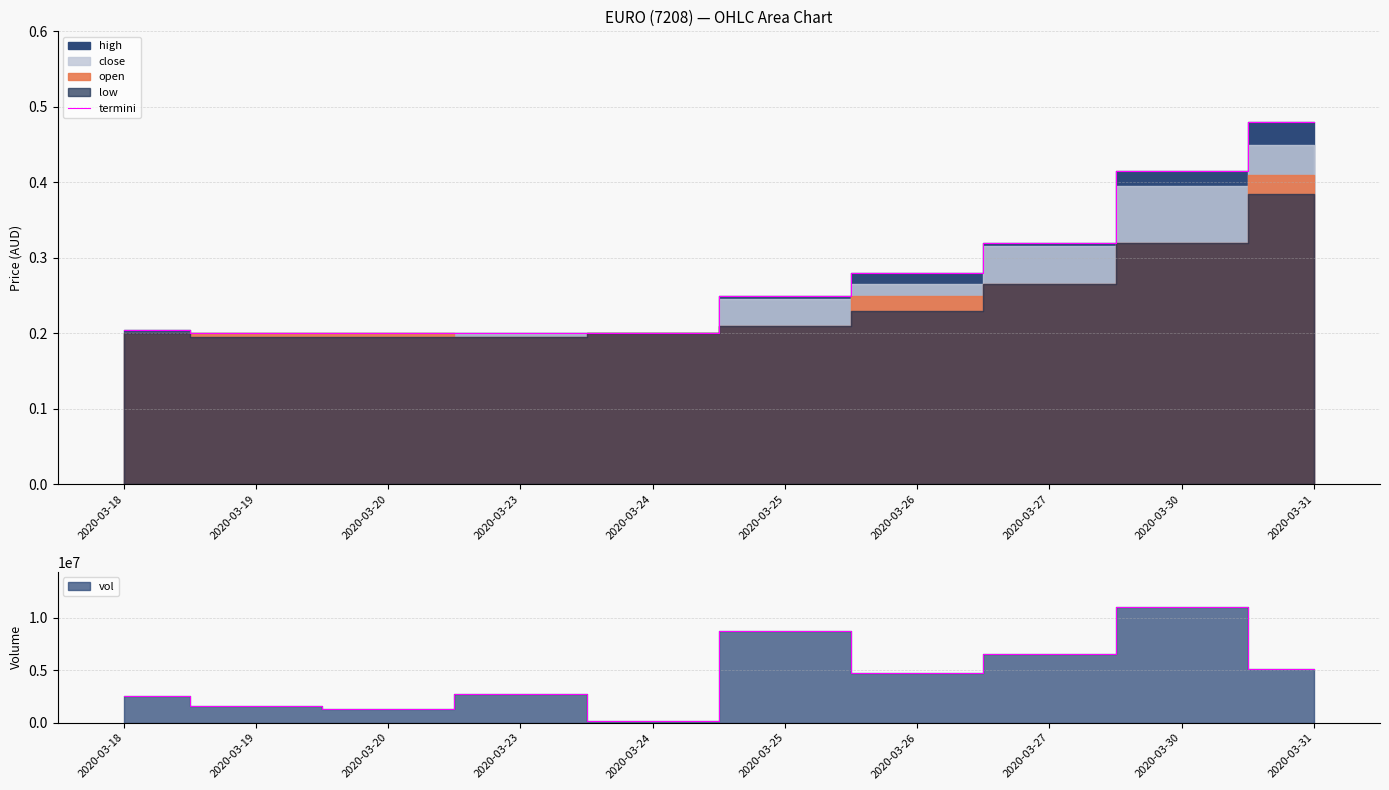

How many values are between 0 and 1?

10